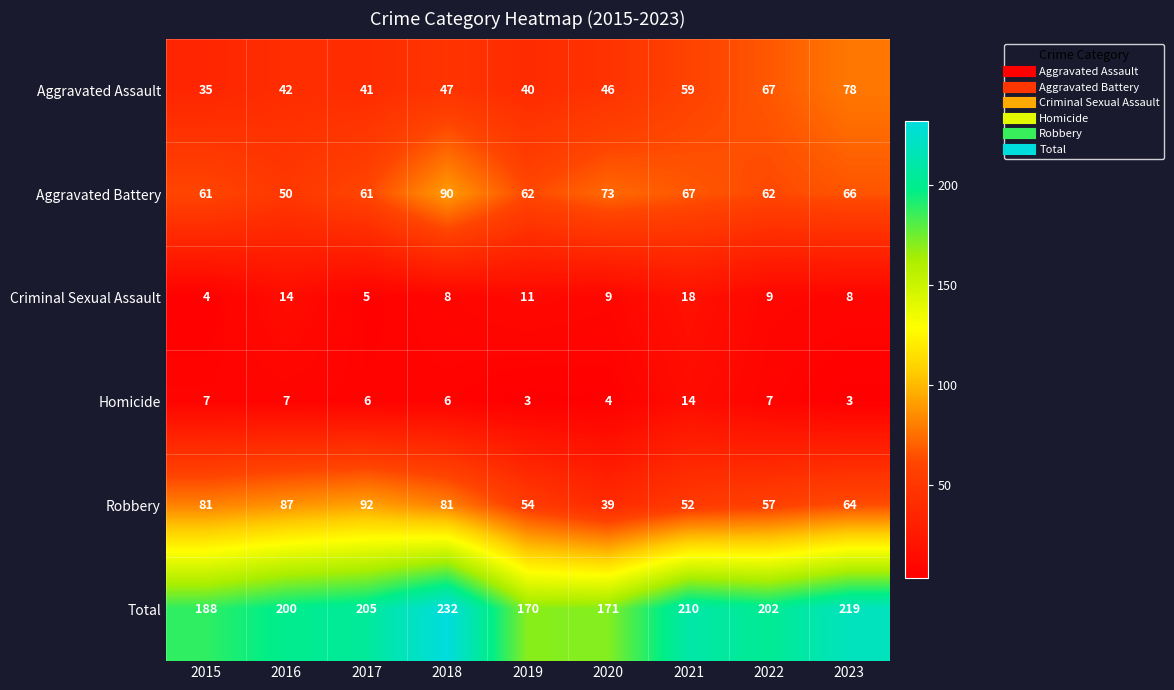

Which series has the largest range (max minus min)?

Total